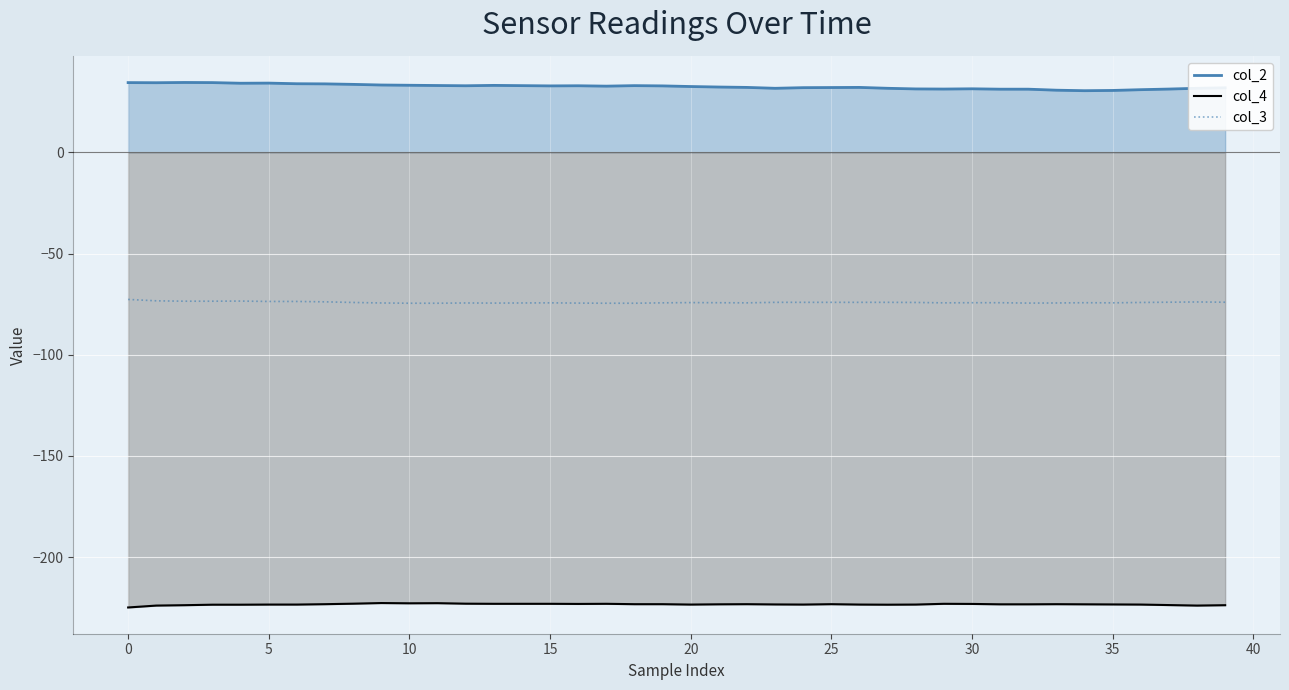

What is the difference between the maximum and minimum values in the col_3 series?

1.9